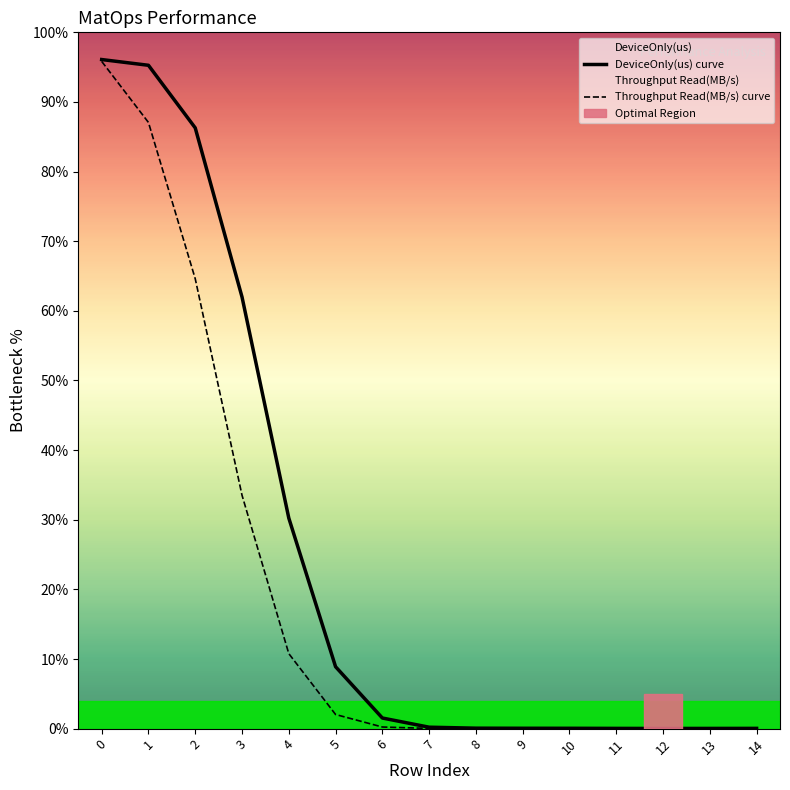

Between 9 and 8, which is larger?

8